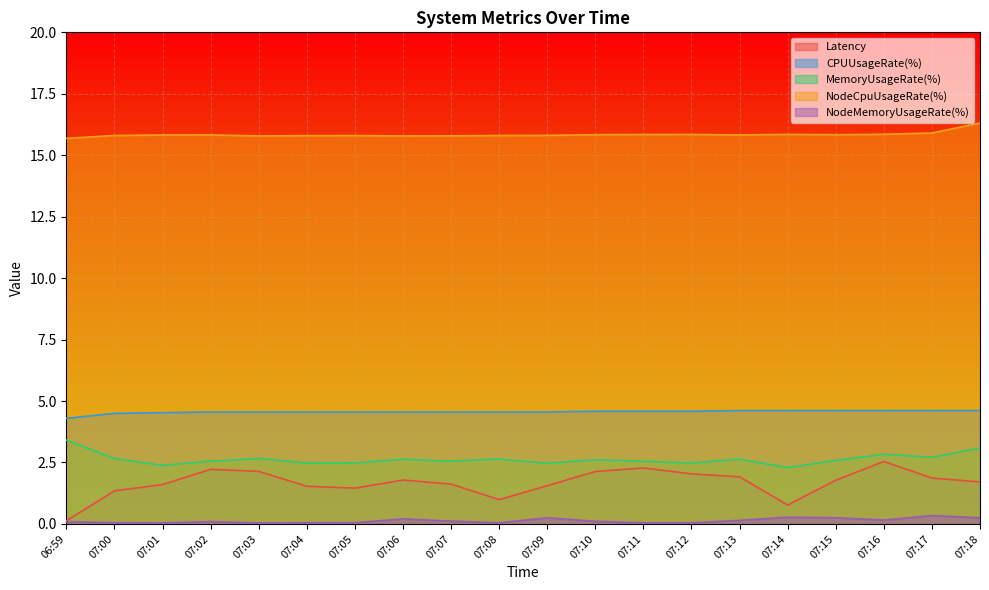

True or false: NodeMemoryUsageRate(%) has a value of 0.4 at 07:14.

False